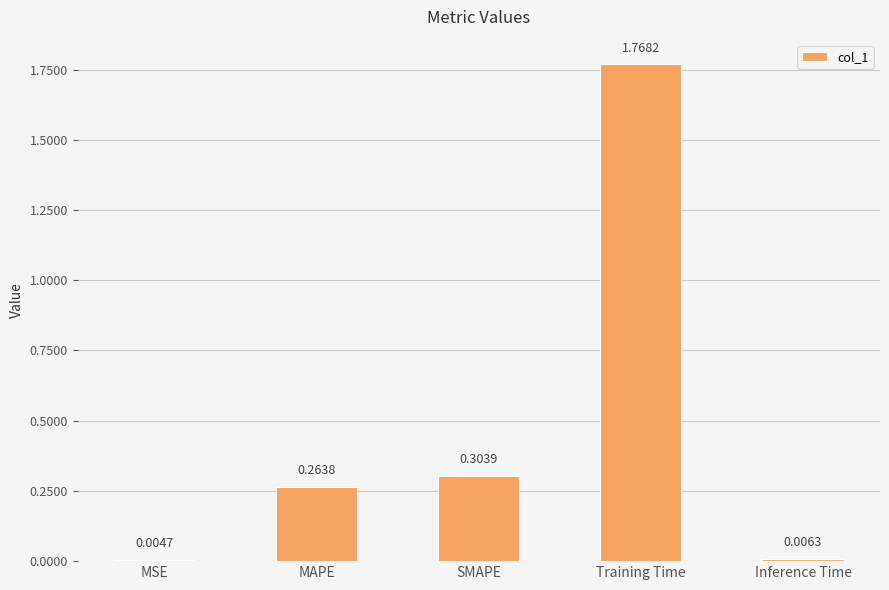

What is the sum of all values?

2.3